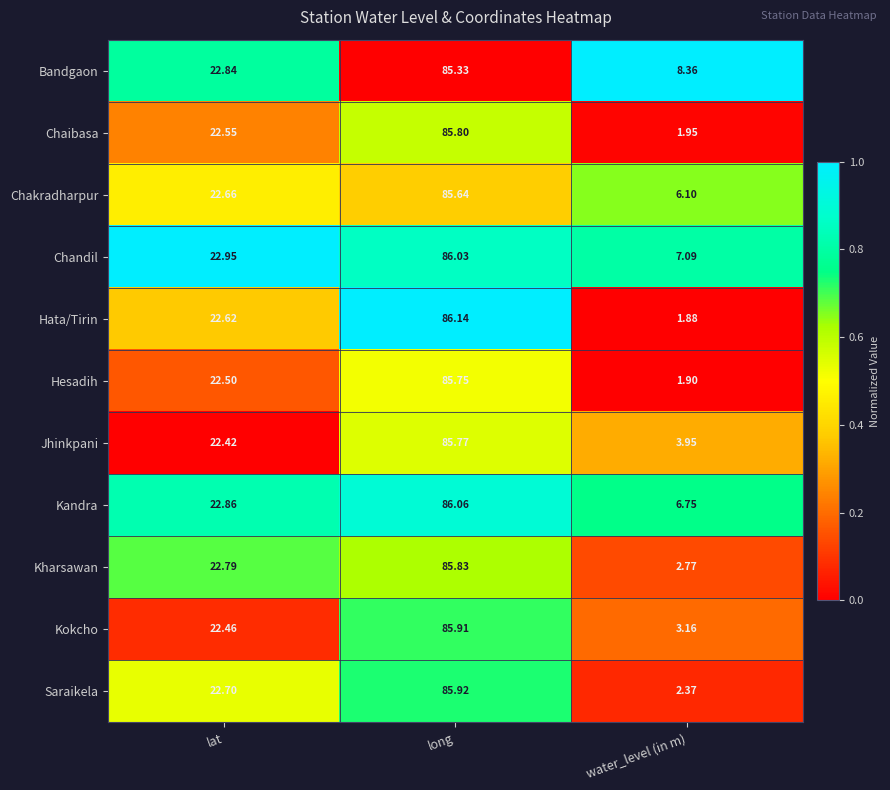

What is the difference between the highest and lowest values at lat?

0.5